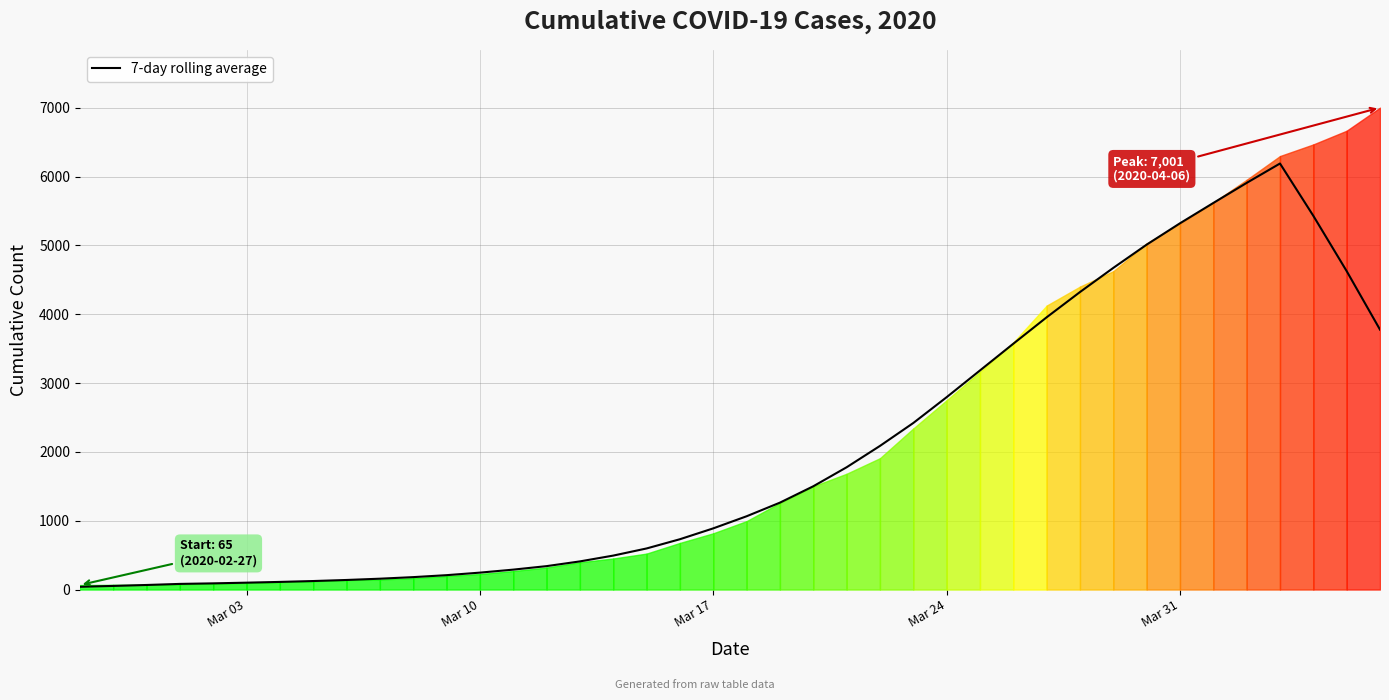

What is the sum of all values?

79825.0